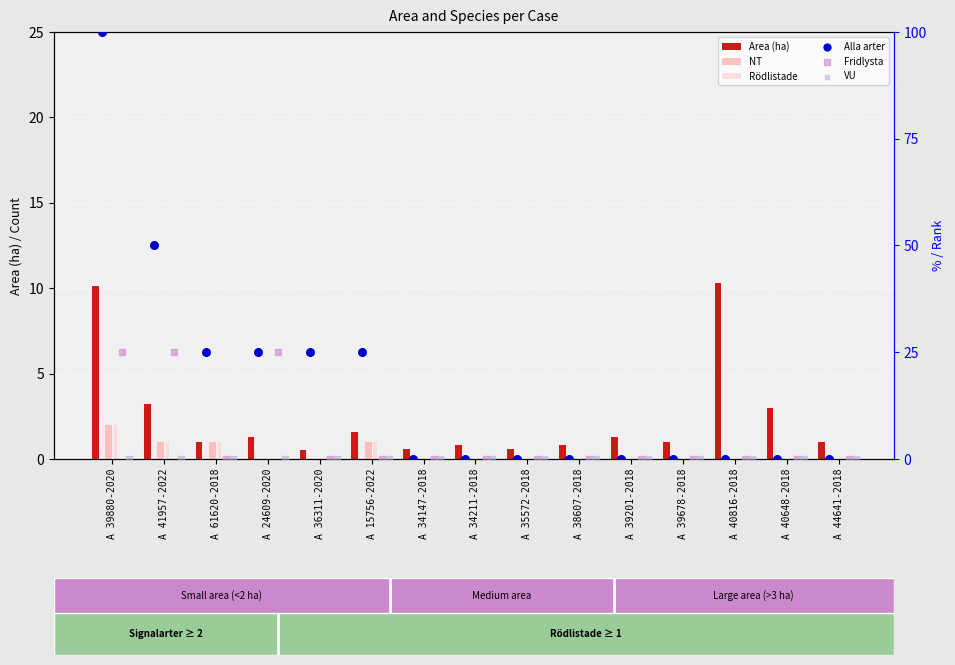

Which series reaches the maximum Y coordinate?

Alla arter